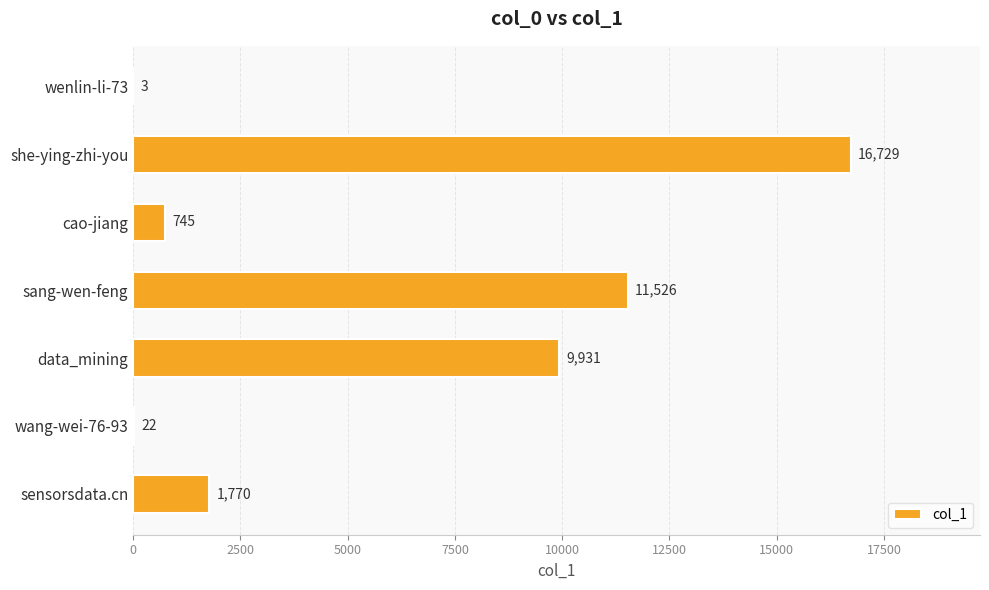

What is the sum of all values?

40726